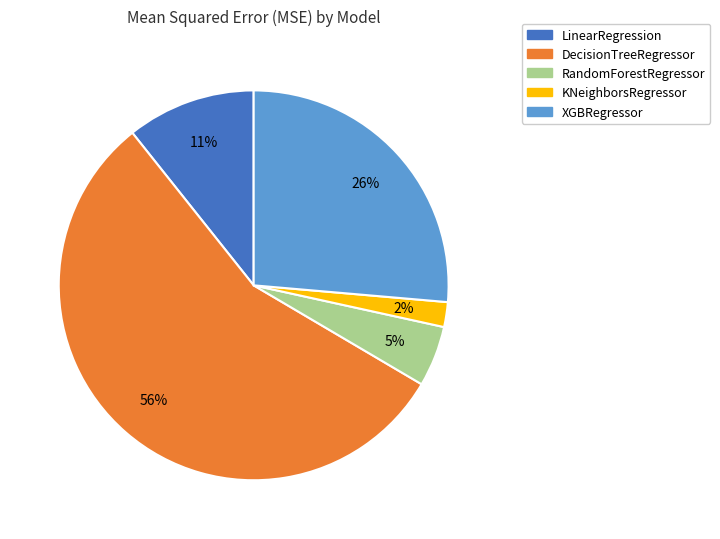

Combined, do KNeighborsRegressor and LinearRegression account for over 50%?

No